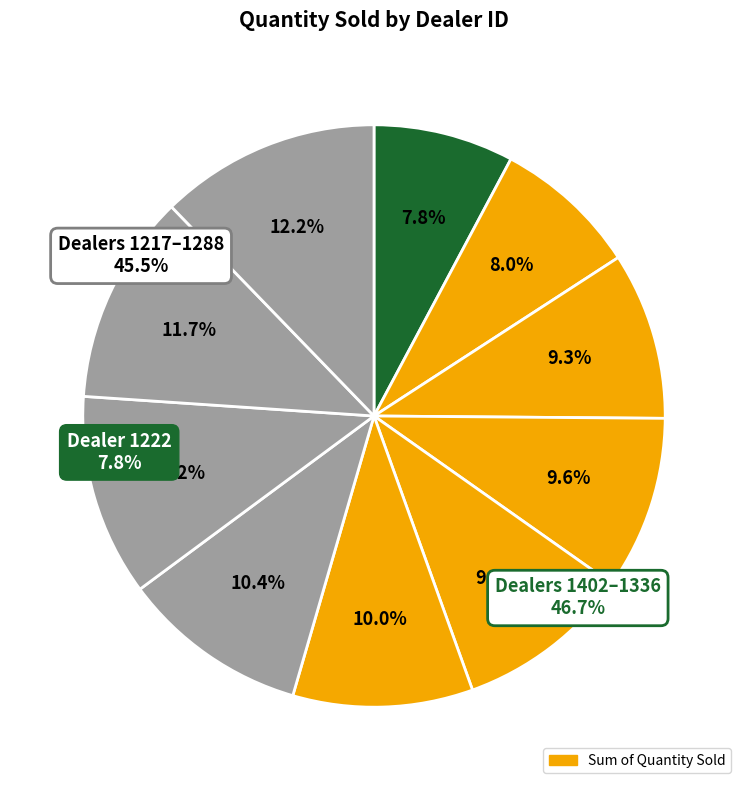

How many slices are in this pie chart?

10